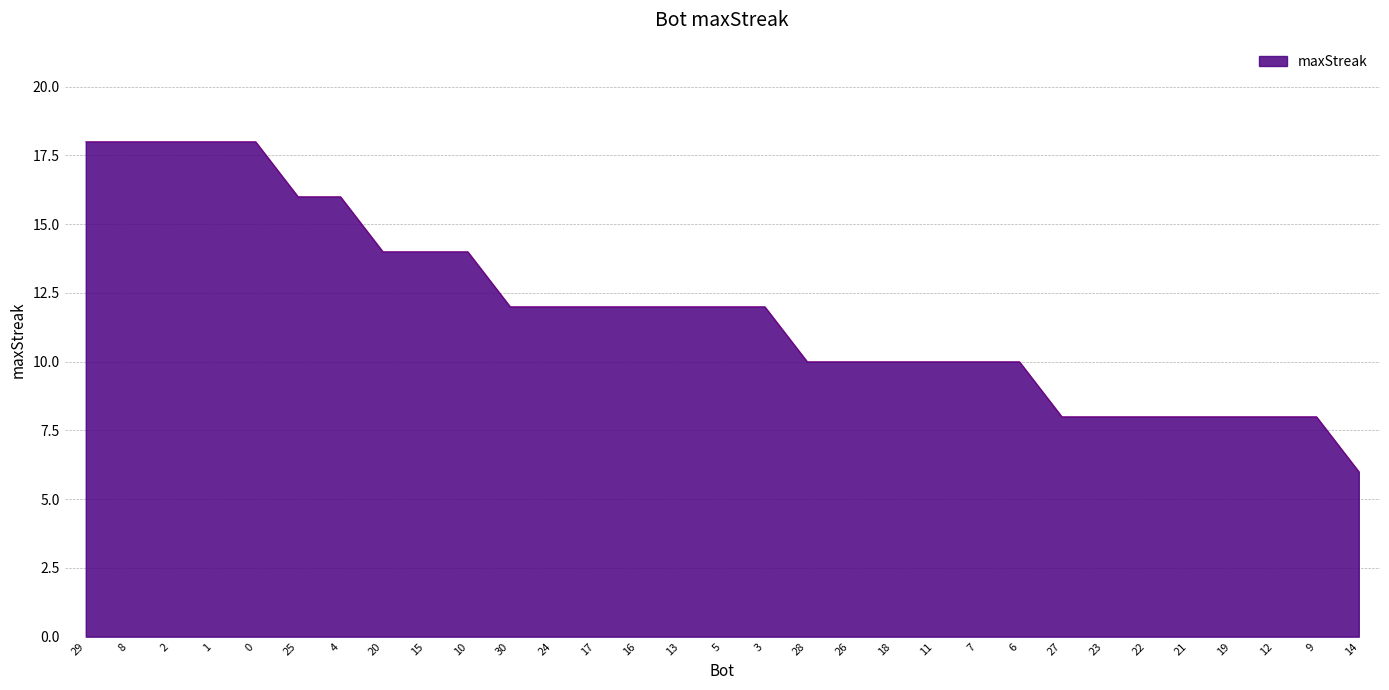

Read the value at 3, to the nearest 5.

10